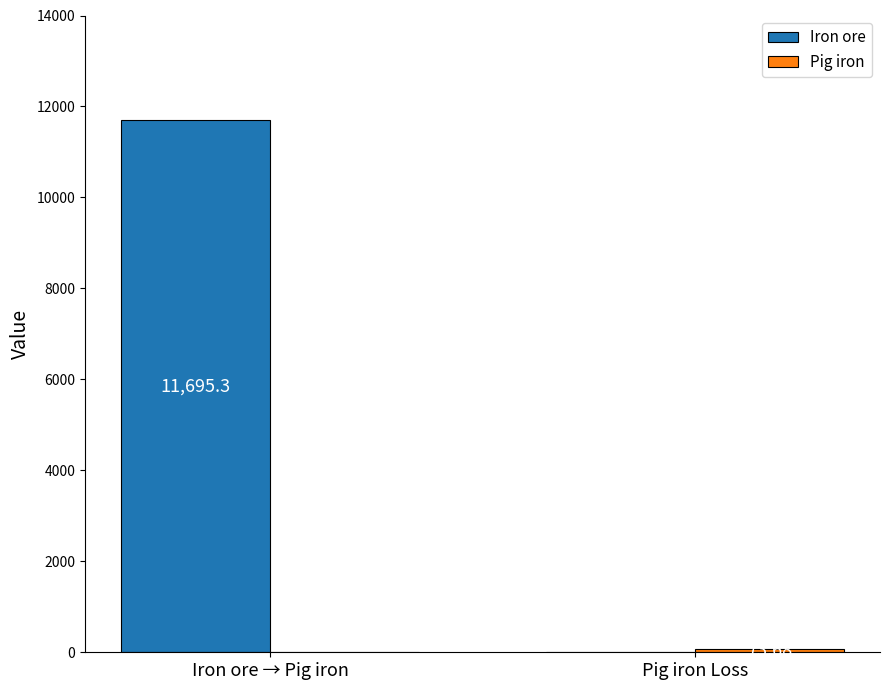

True or false: Pig iron has a value of 0.0 at Iron ore → Pig iron.

True